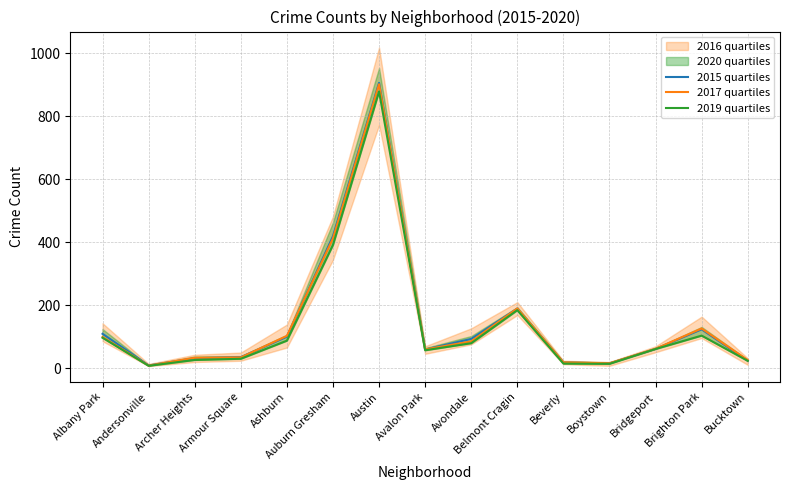

What is the label of the 15th point from the left?

Bucktown